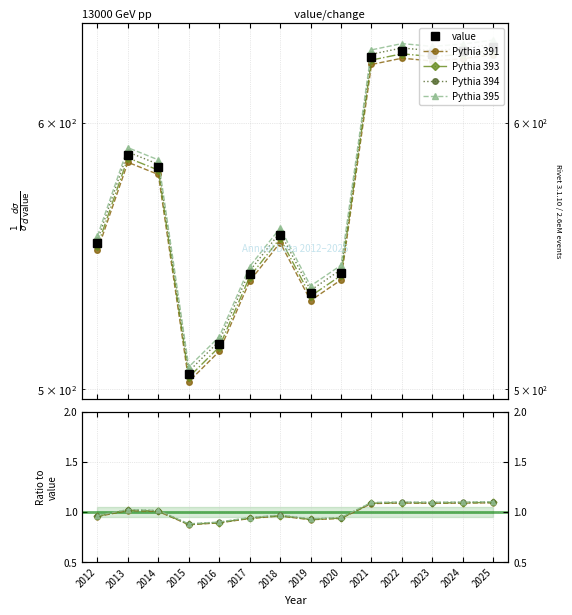

The Pythia 393 series shows 1.3 at 2019. True or false?

False